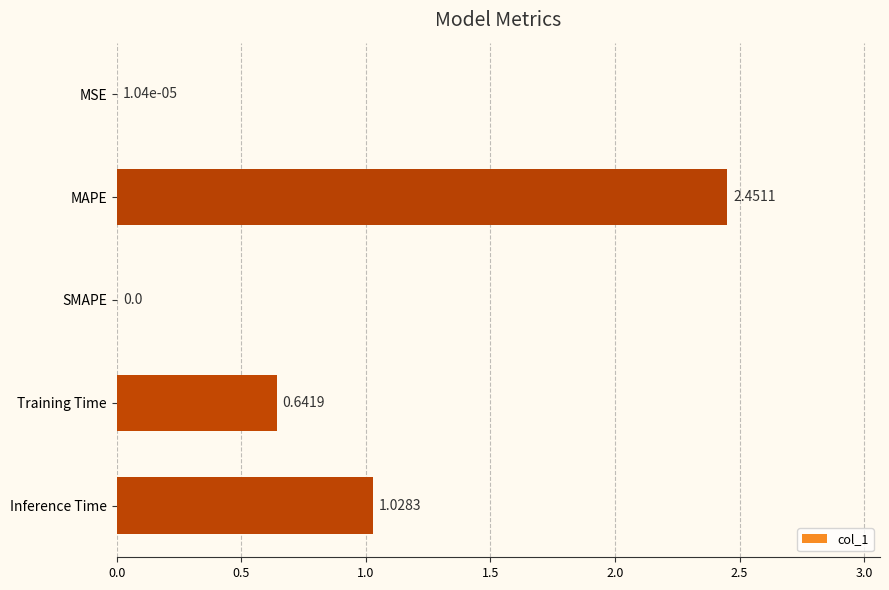

Which label corresponds to the largest value in the chart?

MAPE